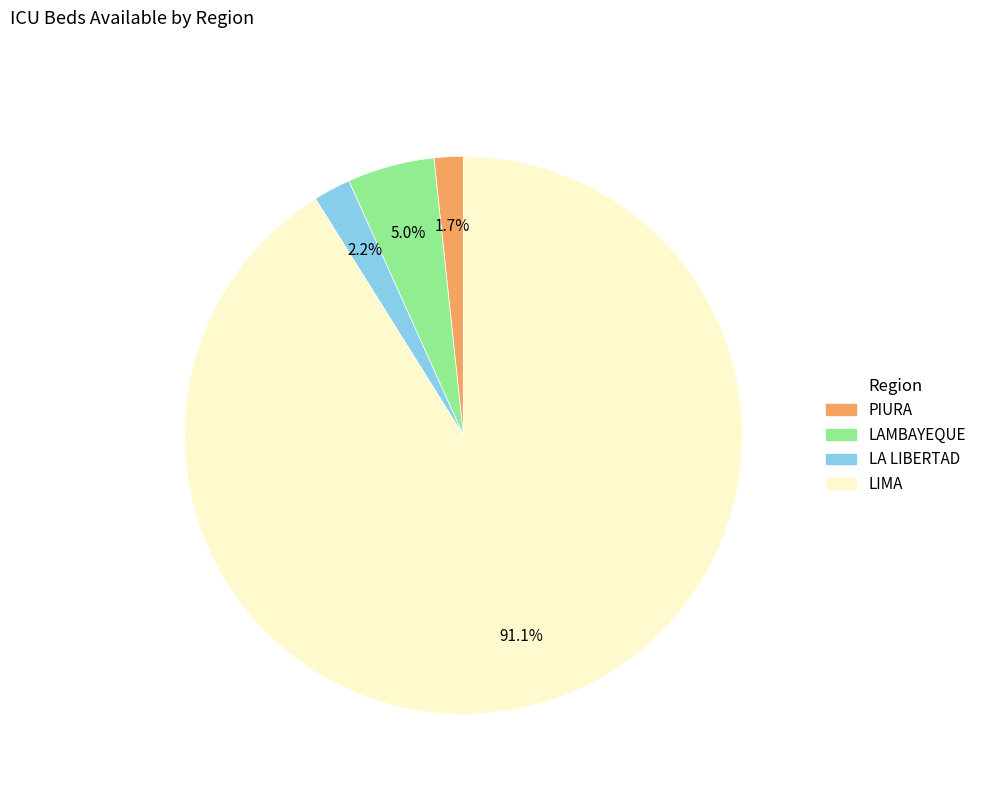

What percentage is the LIMA slice, to the nearest percent?

91%